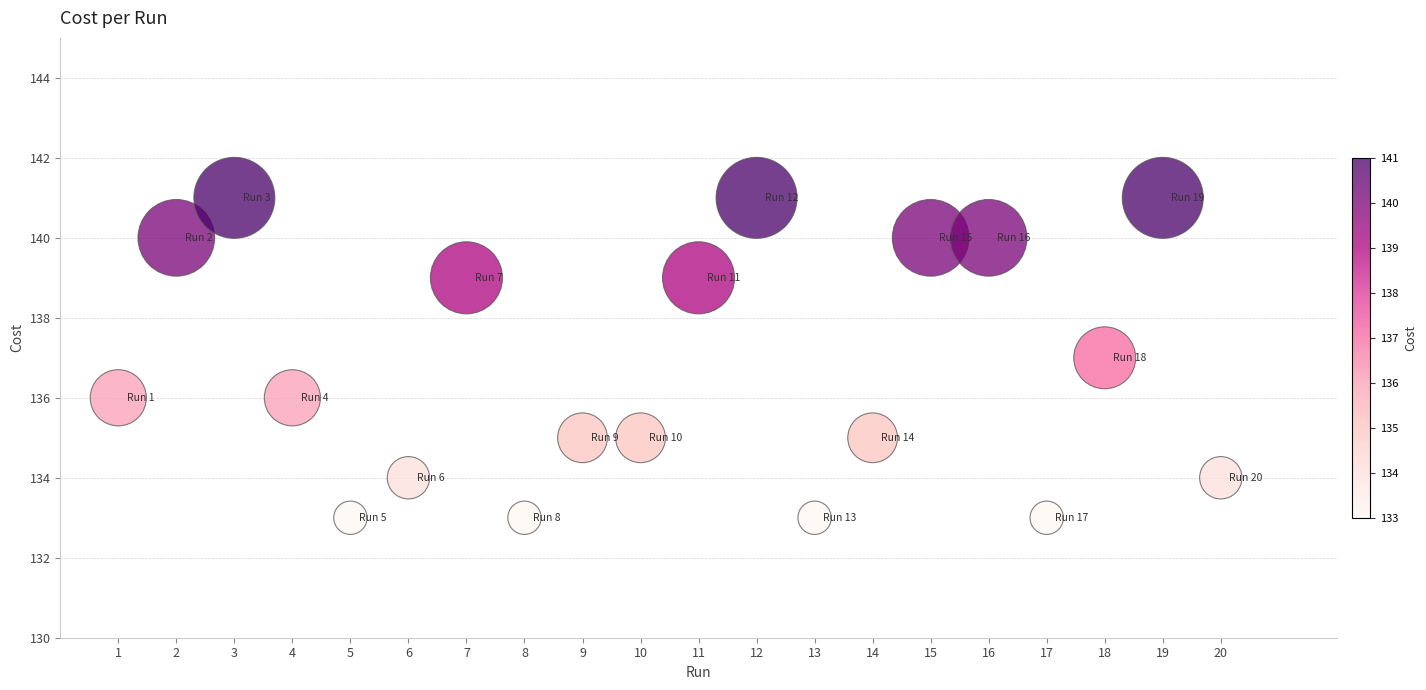

What is the range of Y values (max minus min)?

8.0